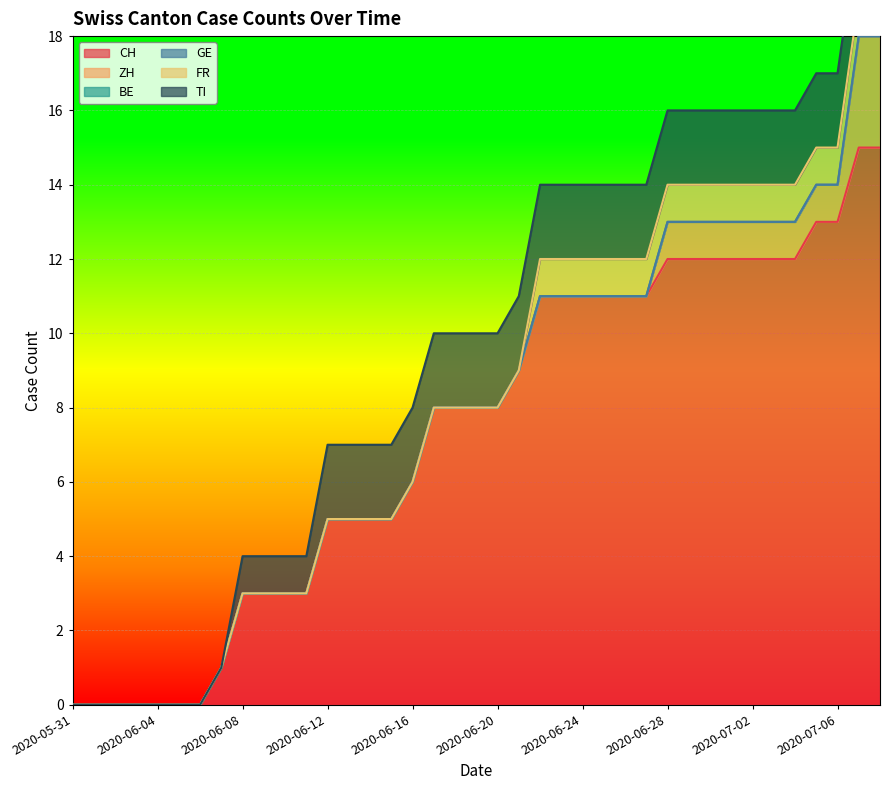

How many series are shown in this chart?

6